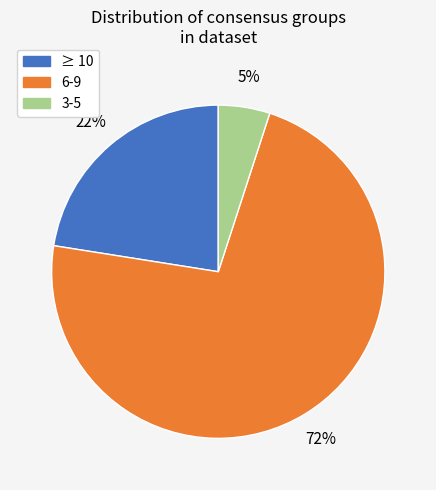

To the nearest percent, what is the average slice percentage?

33%